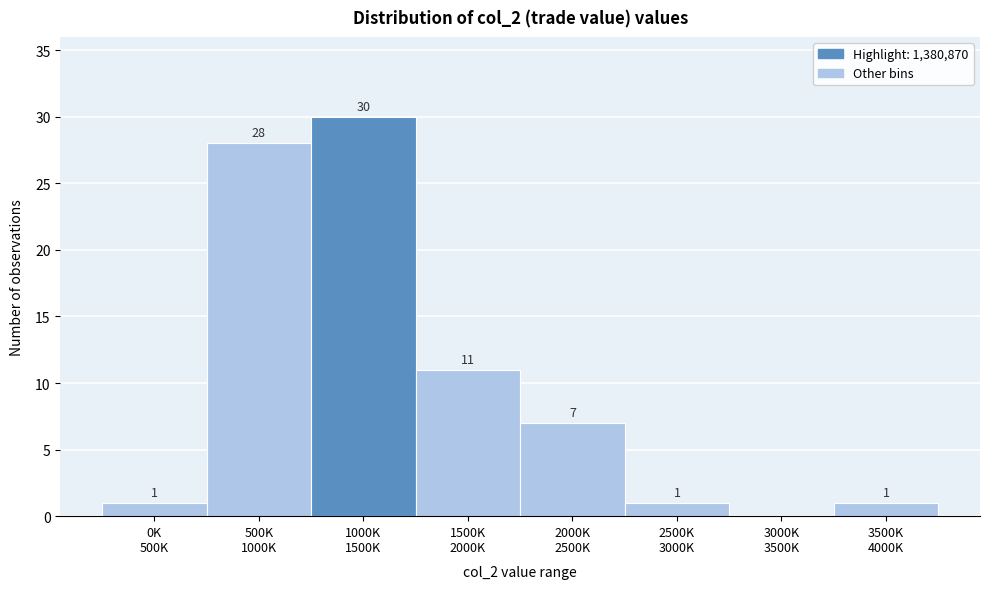

What is the sum of all values?

79